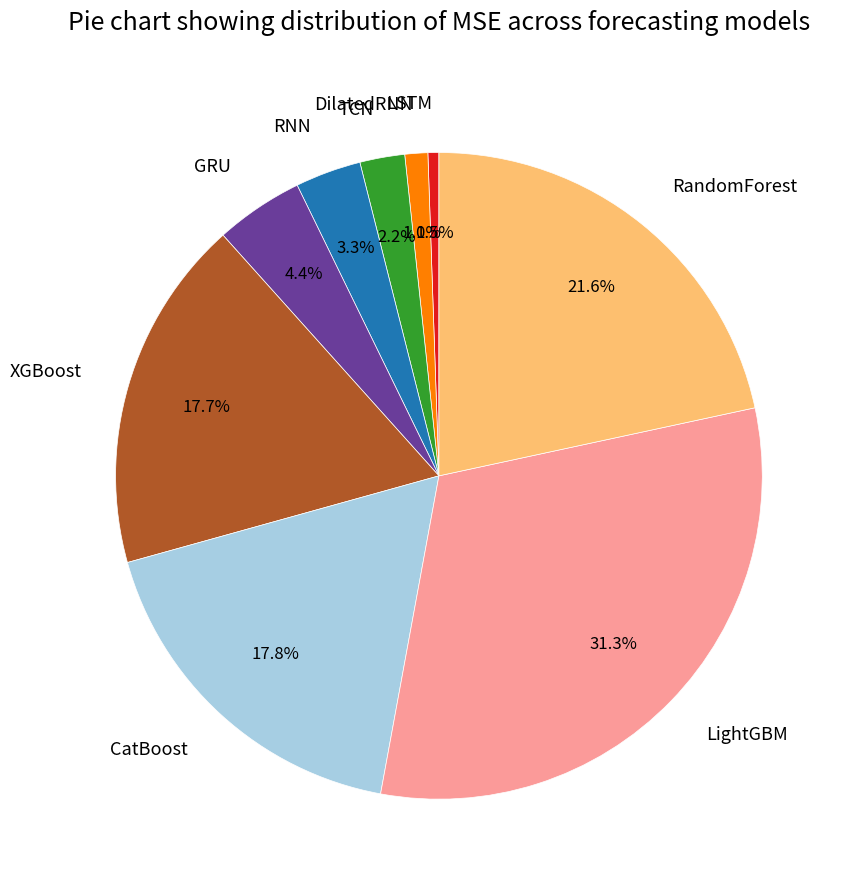

Which slice is the largest?

LightGBM